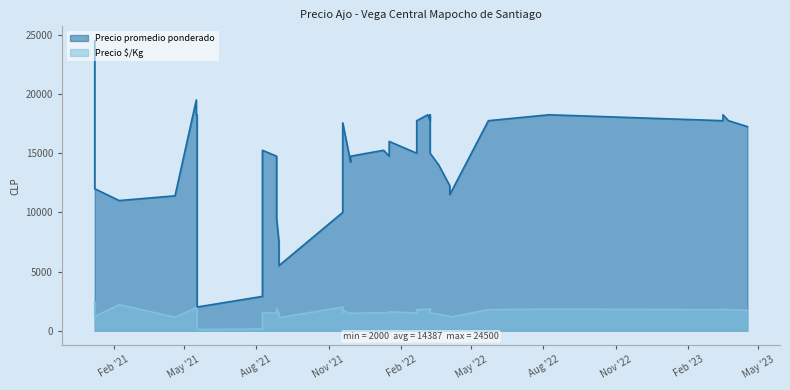

List the series in order of their peak value, lowest first.

Precio $/Kg, Precio promedio ponderado